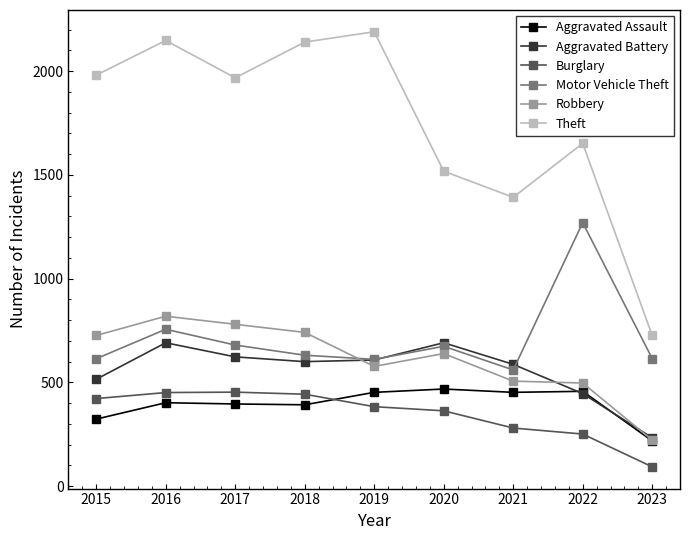

How many data points does each series have?

9